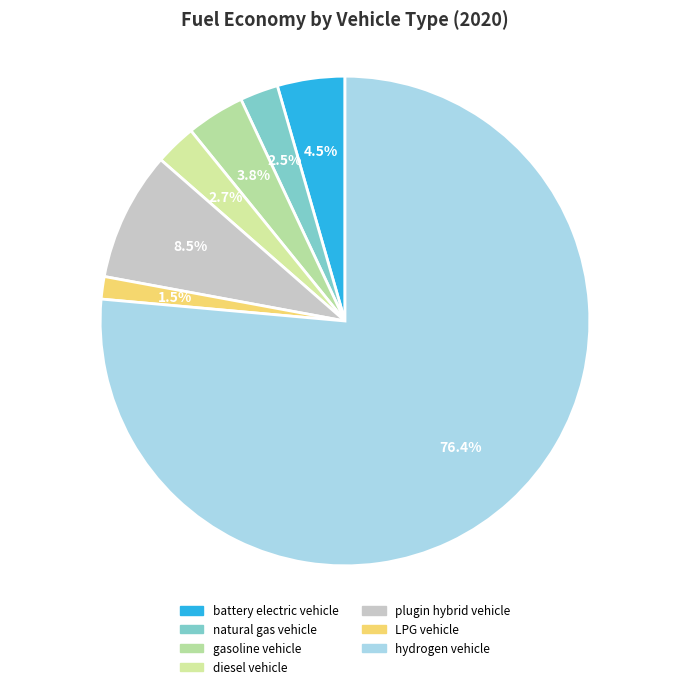

Does hydrogen vehicle represent more than half of the total?

Yes